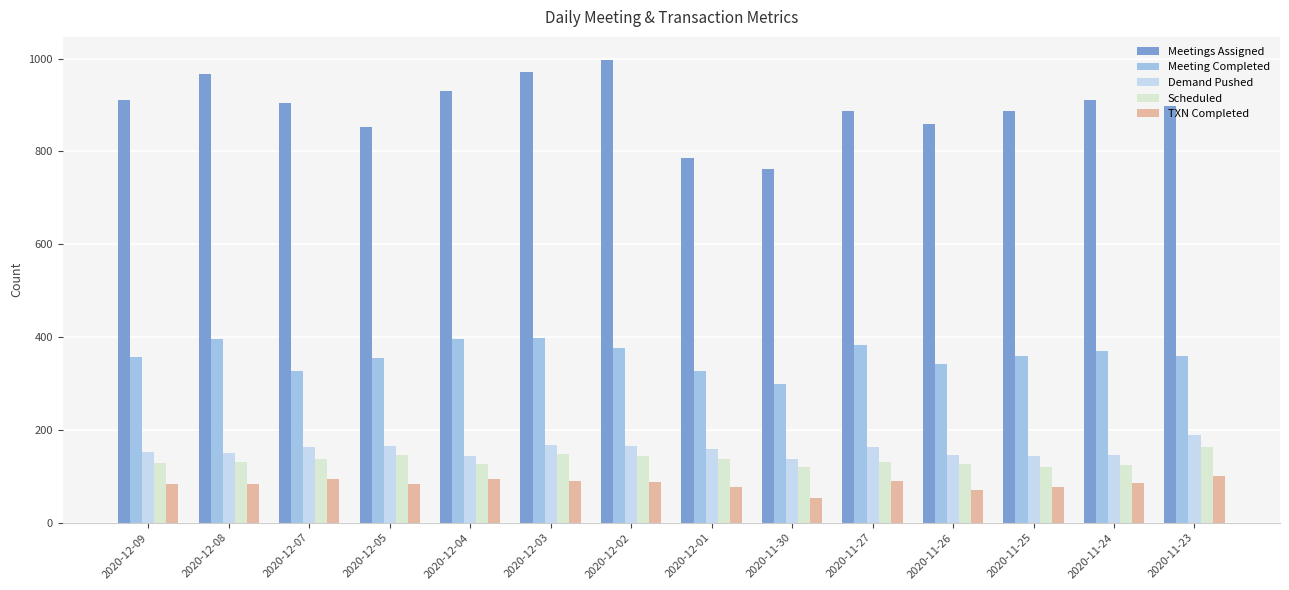

What is the total value across all series at 2020-12-08?

1726